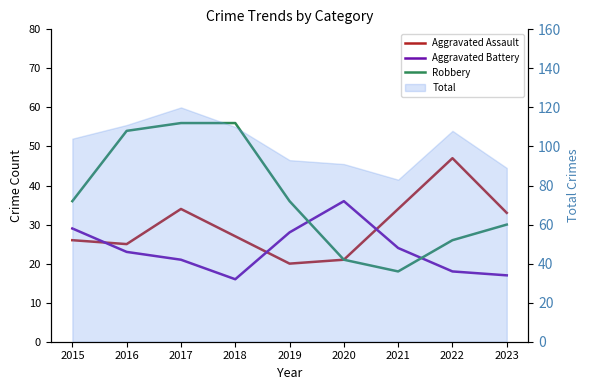

Which series changed the most between 2016 and 2019?

Robbery